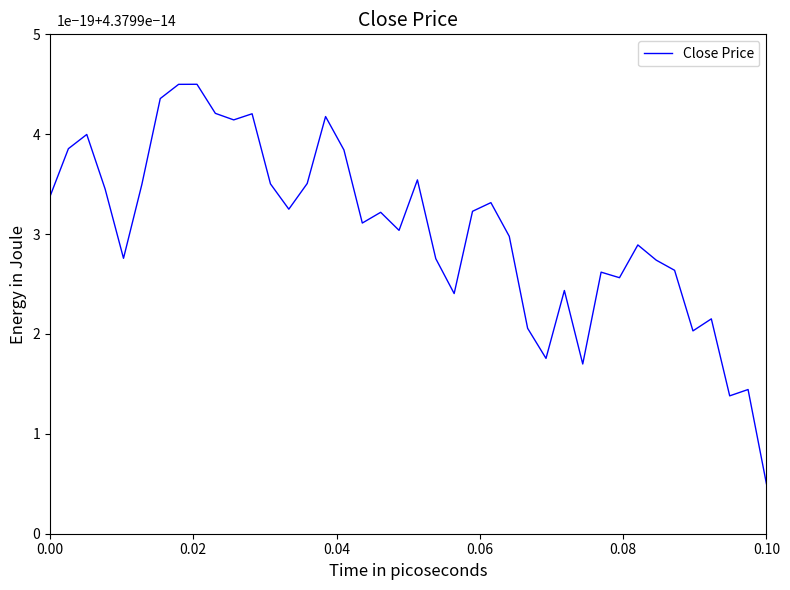

What is the smallest value displayed?

0.5